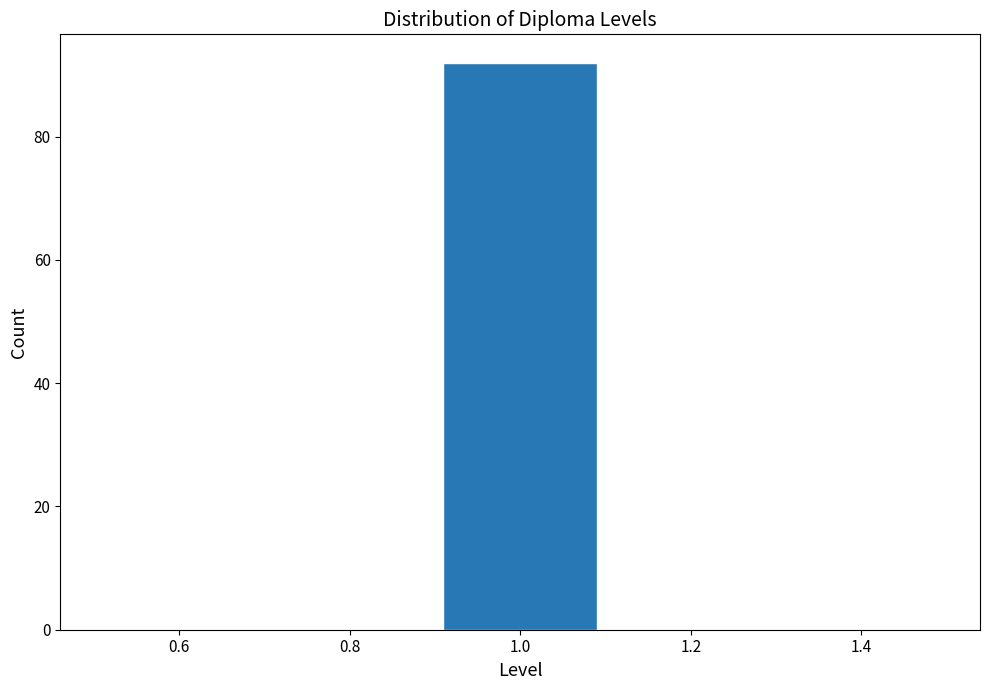

How tall is the bar that spans 0.9 to 1.1 on the x-axis? The values are not printed on the chart, so give them approximately, as read against the axis.

92